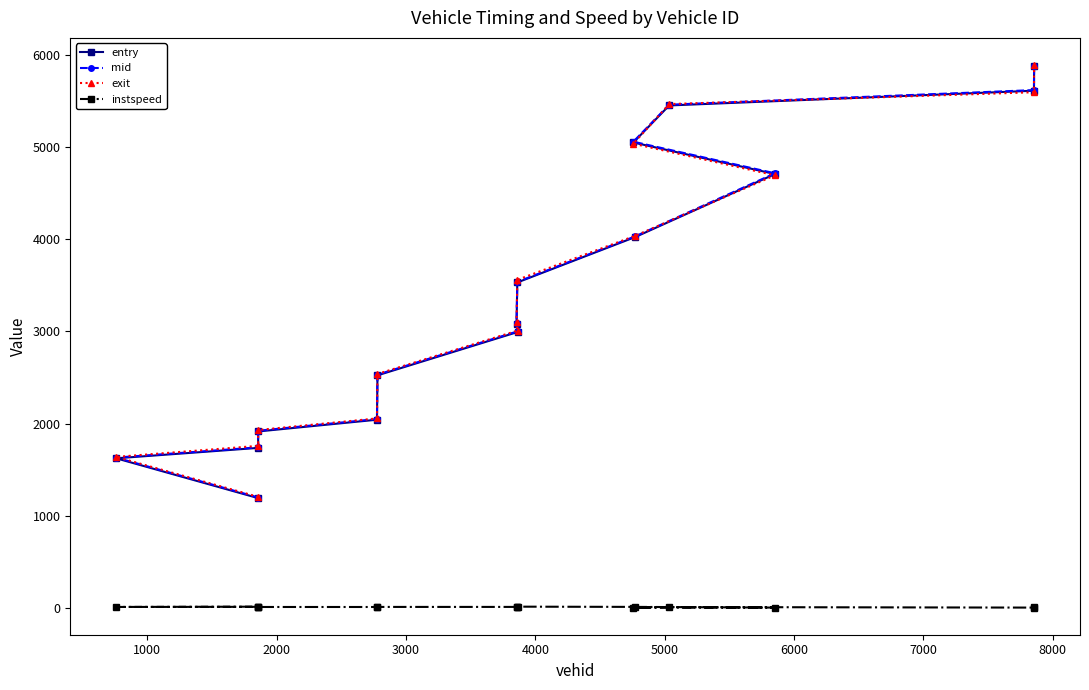

At how many categories does at least one series exceed 2369?

10